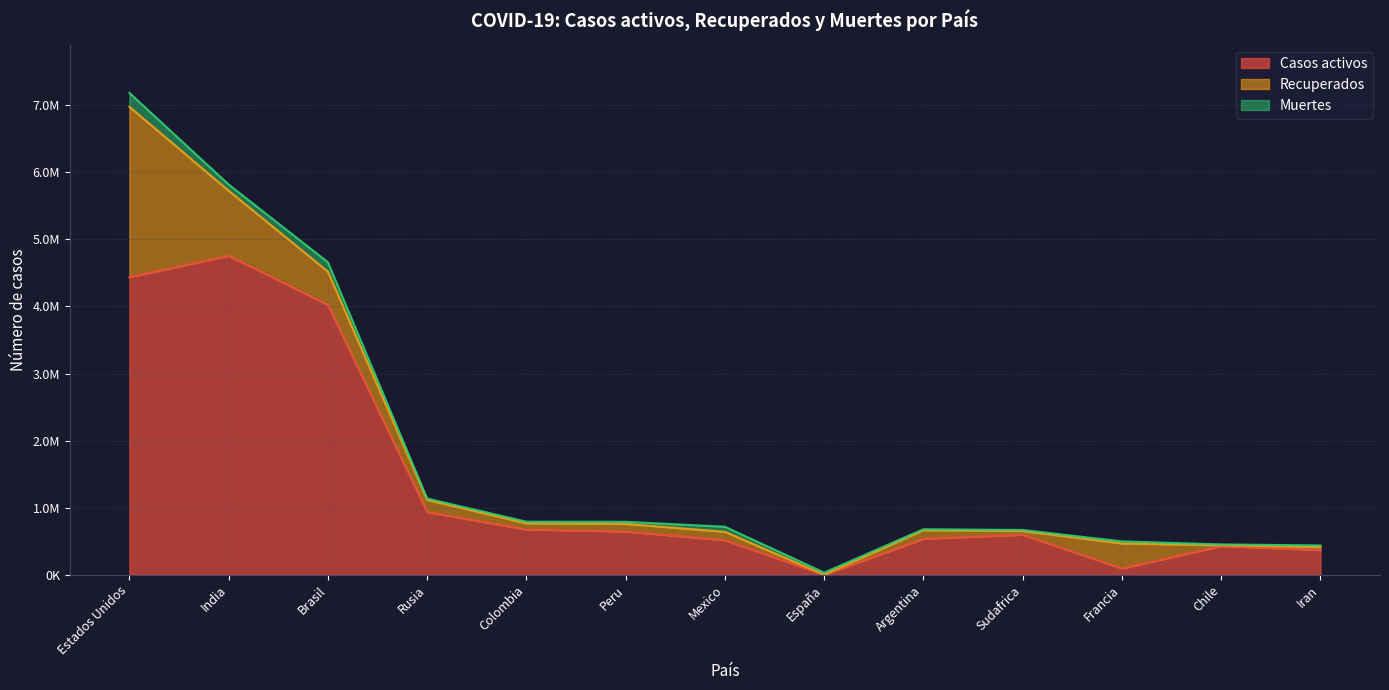

What is the total value across all series at Iran?

436319